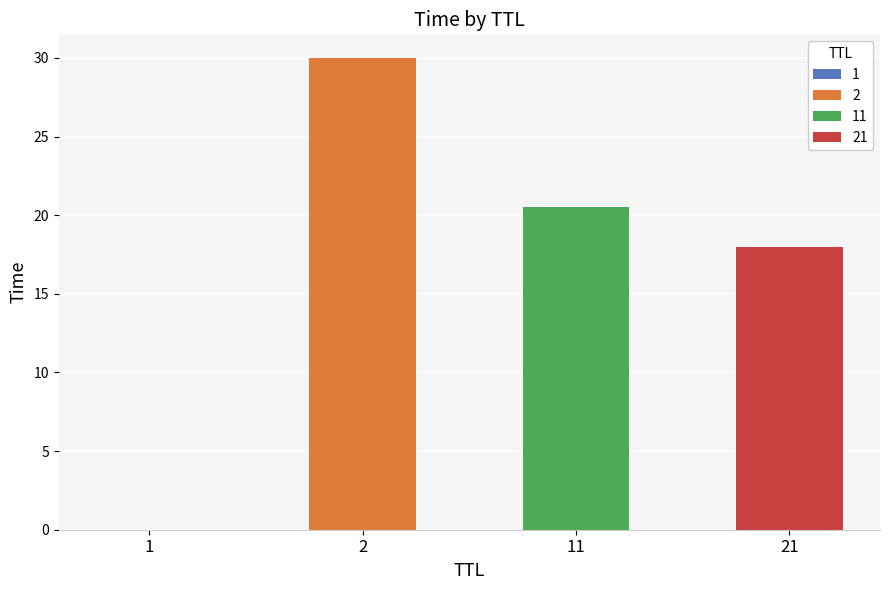

Are the bars horizontal?

No